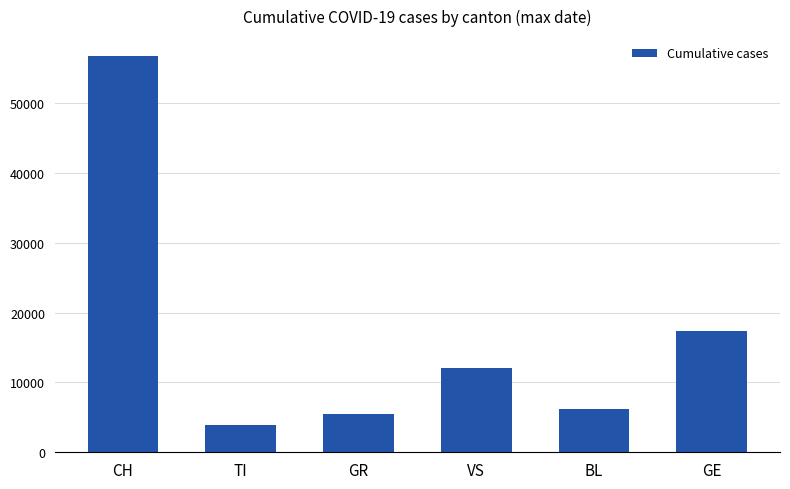

Which label corresponds to the largest value in the chart?

CH